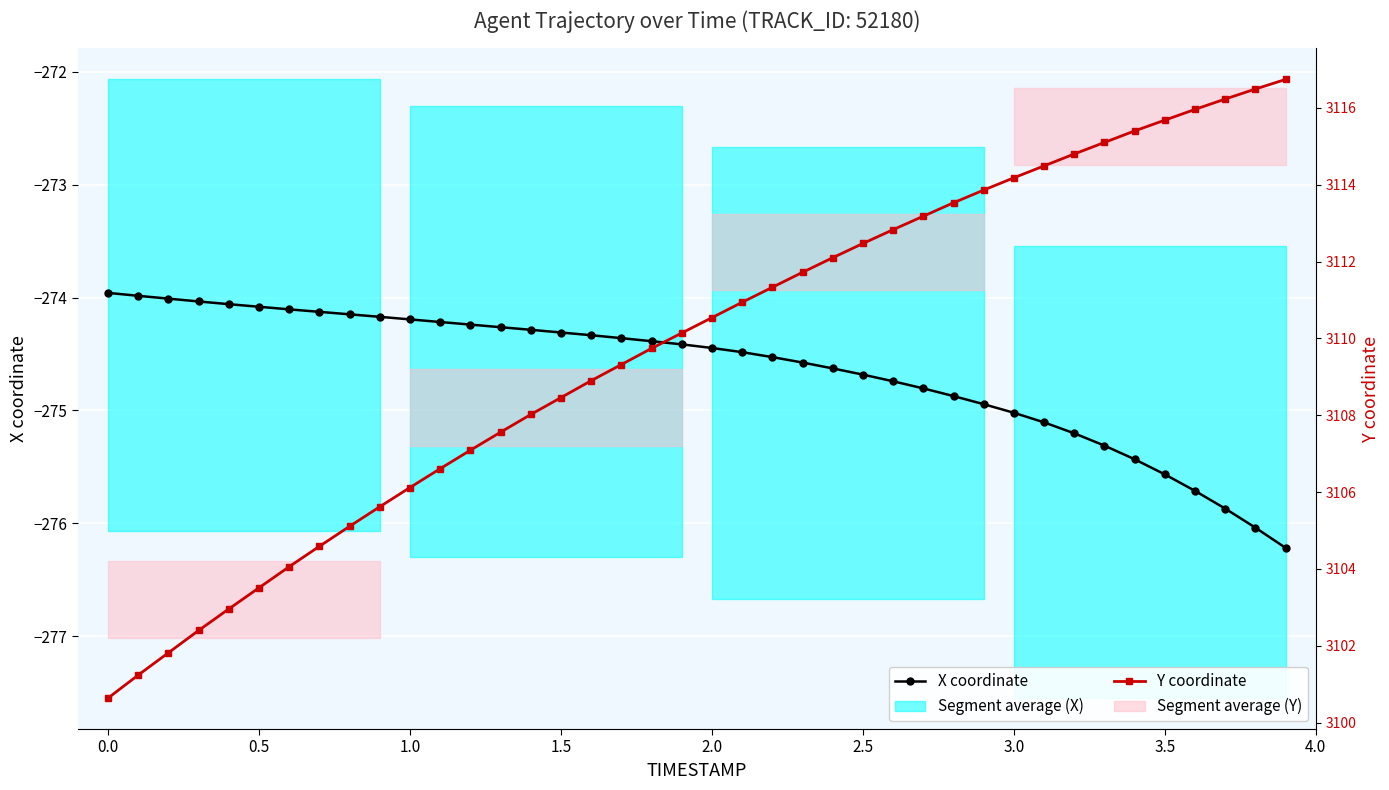

What is the label of the 15th point from the left?

14